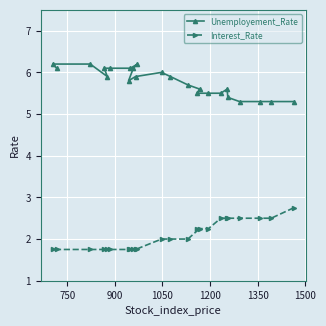

How many lines are shown in the chart?

2